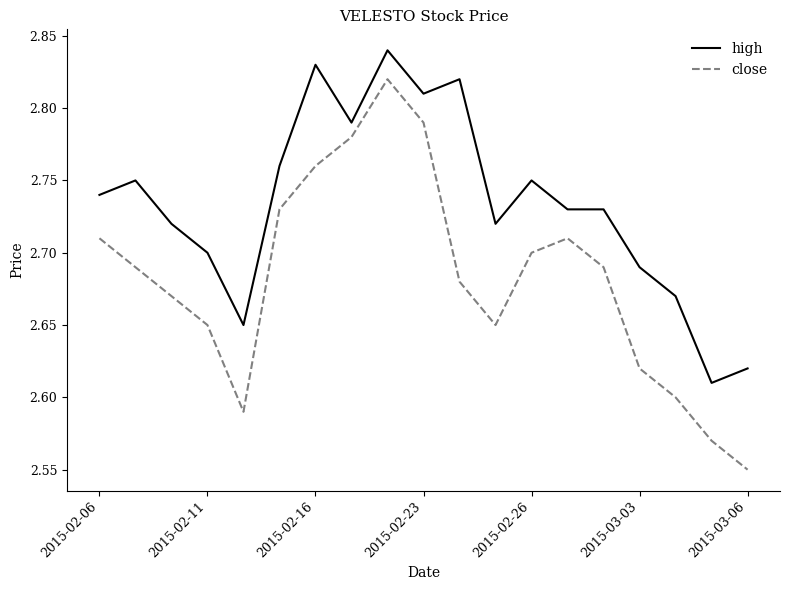

At how many categories does at least one series exceed 2?

19